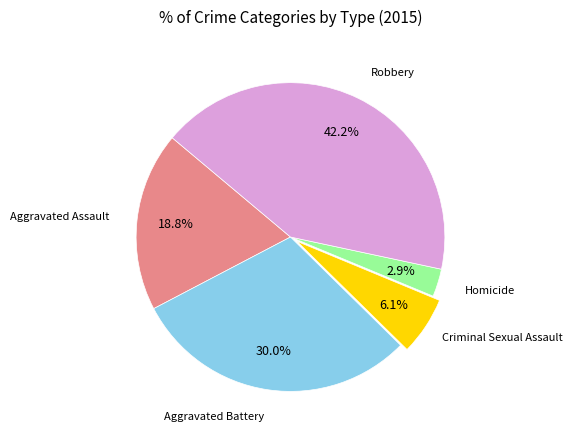

How many segments does this pie chart have?

5